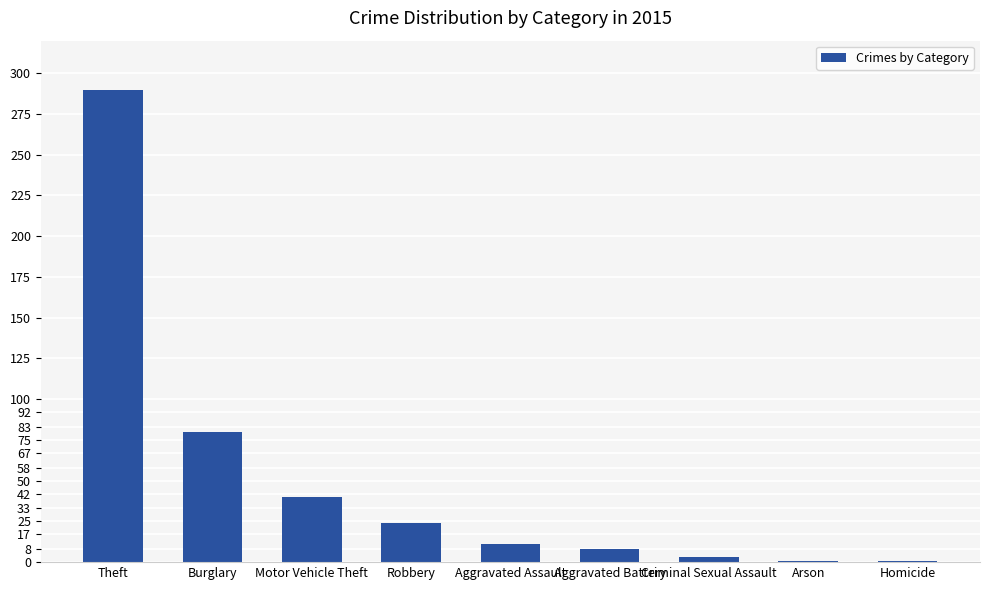

The chart shows a value of 3 at Criminal Sexual Assault. True or false?

True